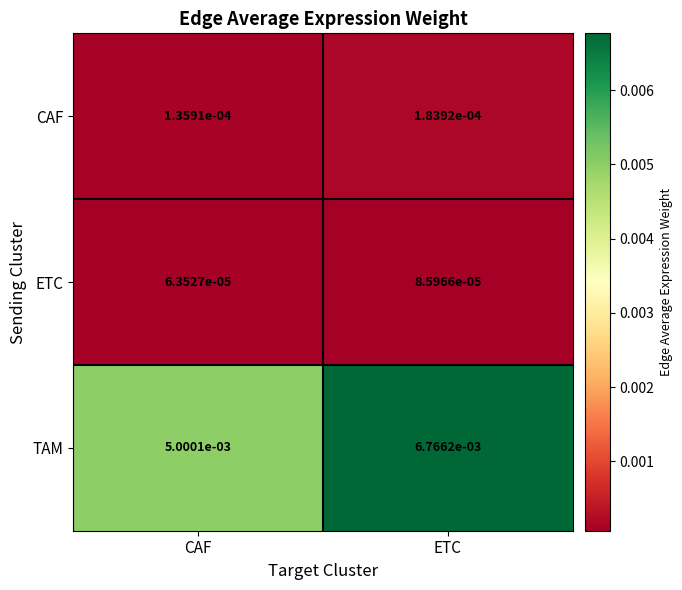

List the series in order of their peak value, lowest first.

ETC, CAF, TAM